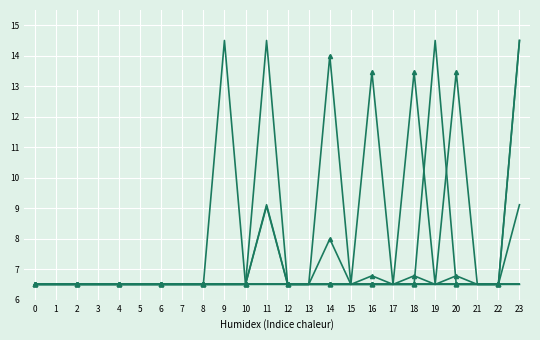

What is the minimum value shown in the chart?

6.5